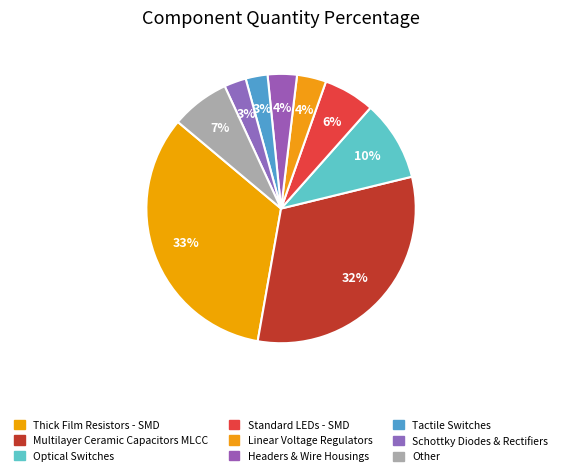

Which slice is the largest?

Thick Film Resistors - SMD